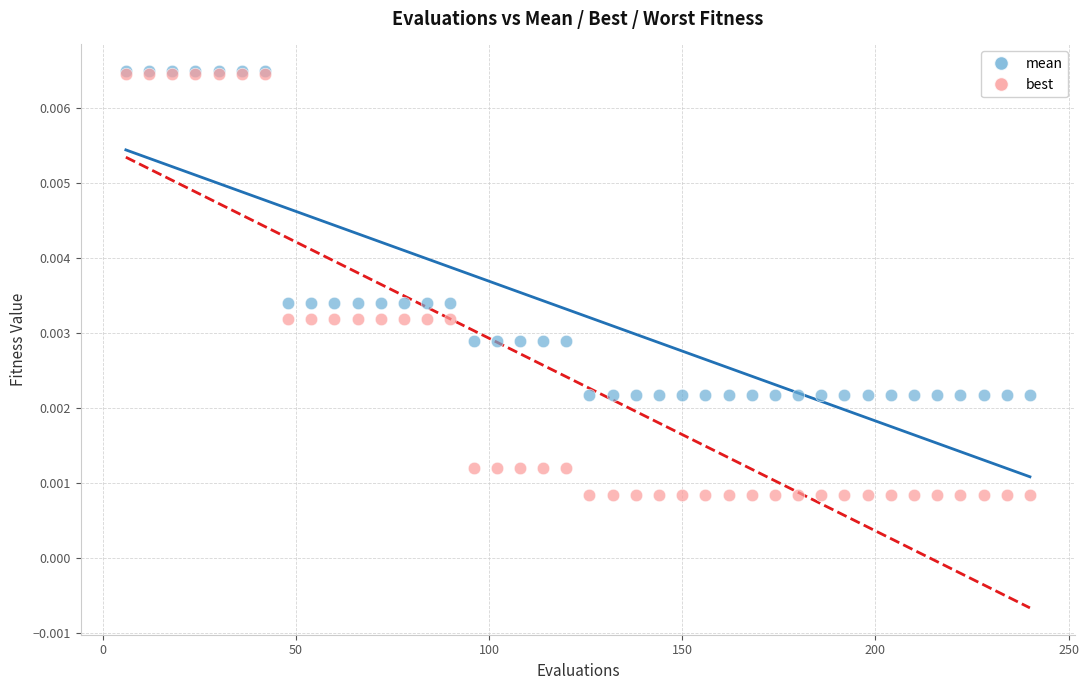

Which series has the largest Y range (max minus min)?

best